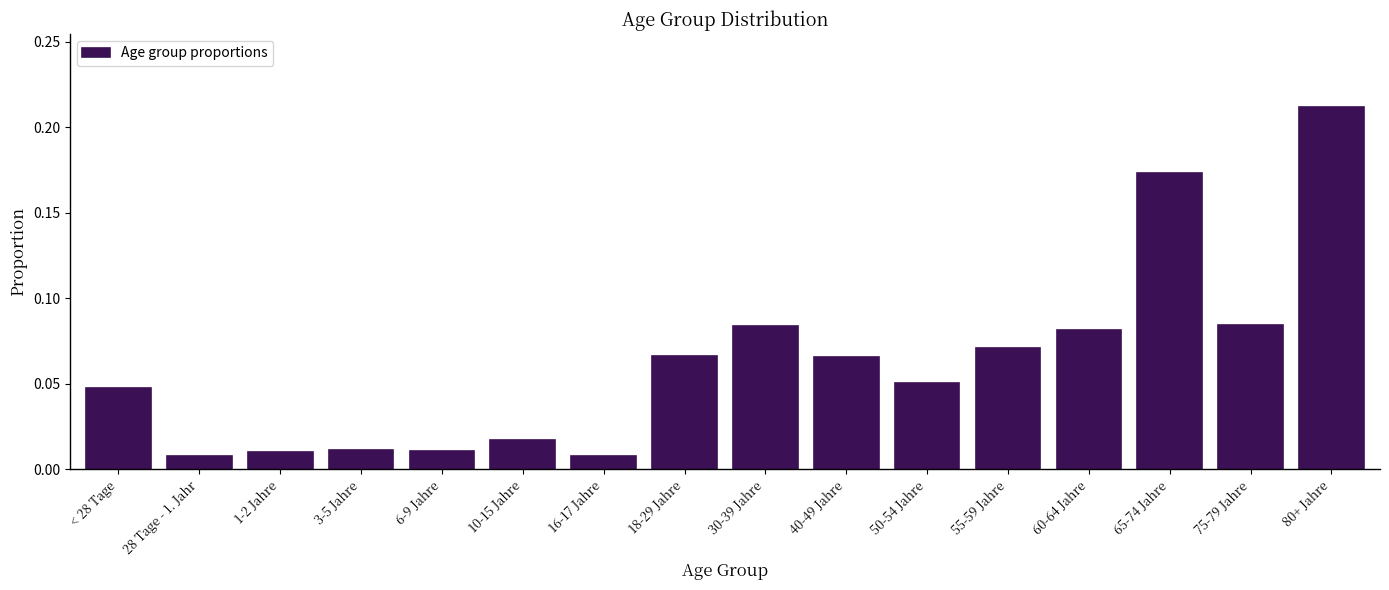

Which label corresponds to the largest value in the chart?

80+ Jahre